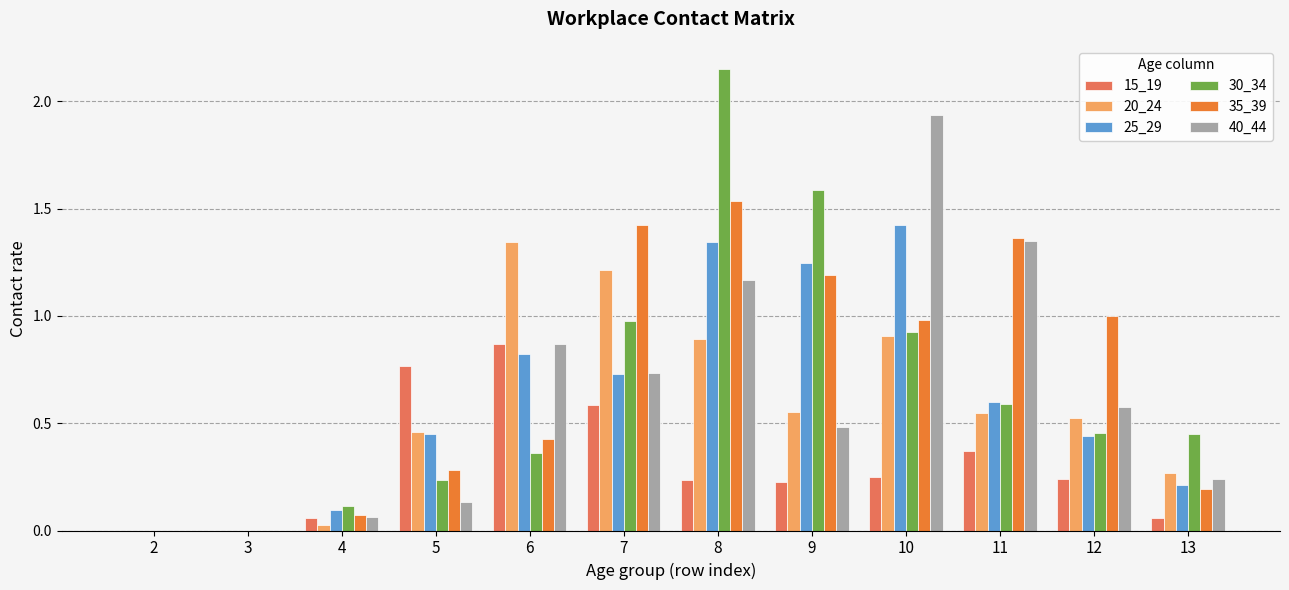

Which series changed the most between 6 and 10?

40_44